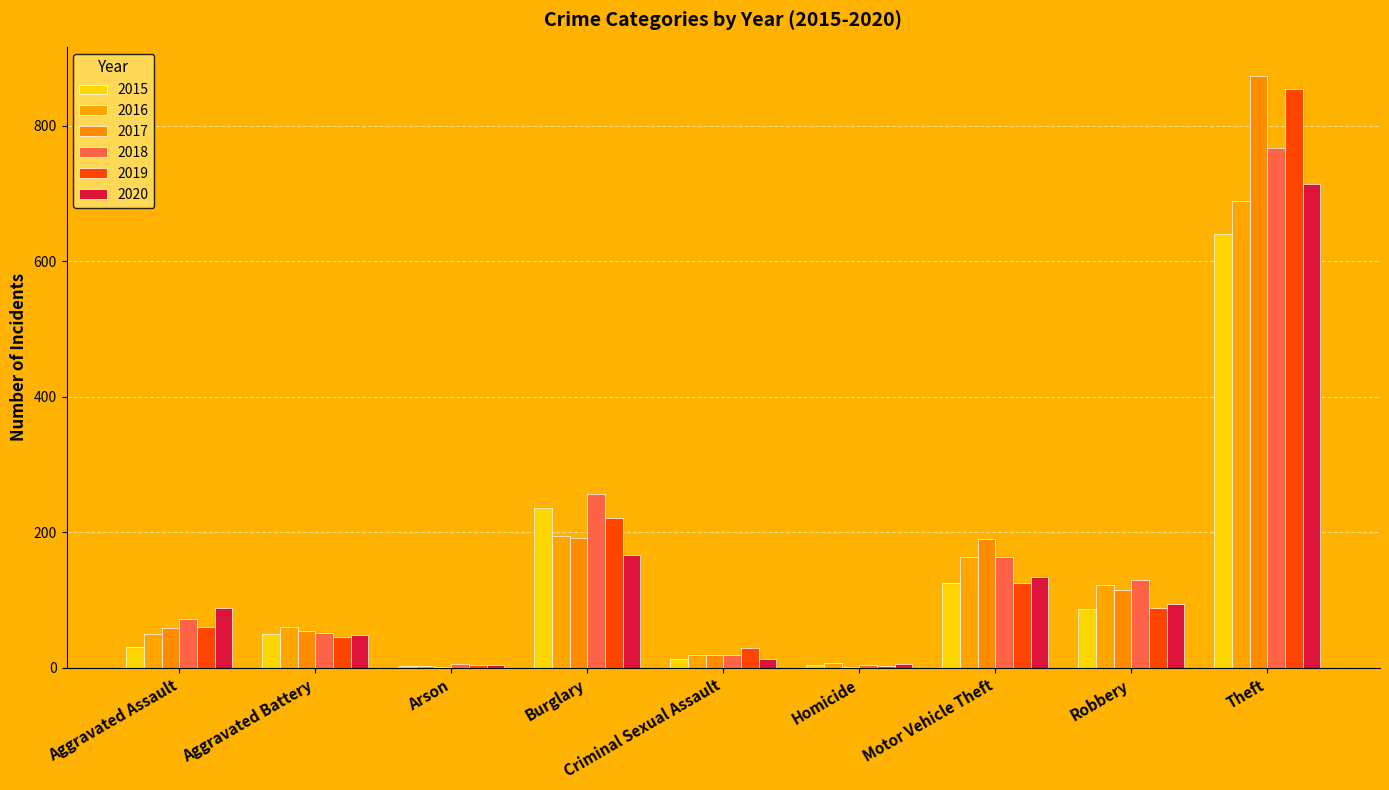

What is the highest value of the 2017 series?

873